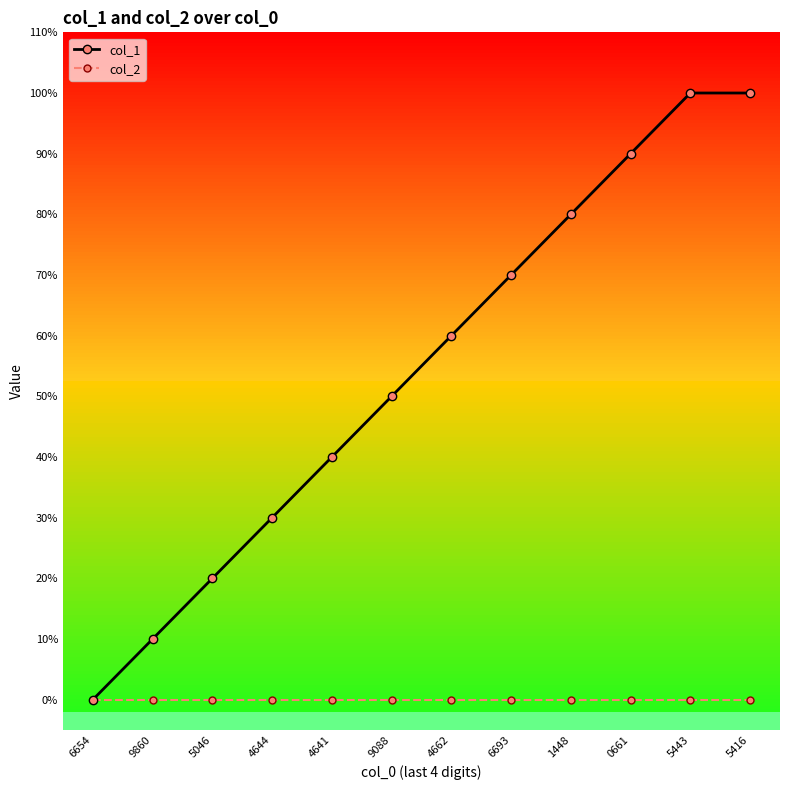

What are all the series names shown in the legend?

col_1, col_2